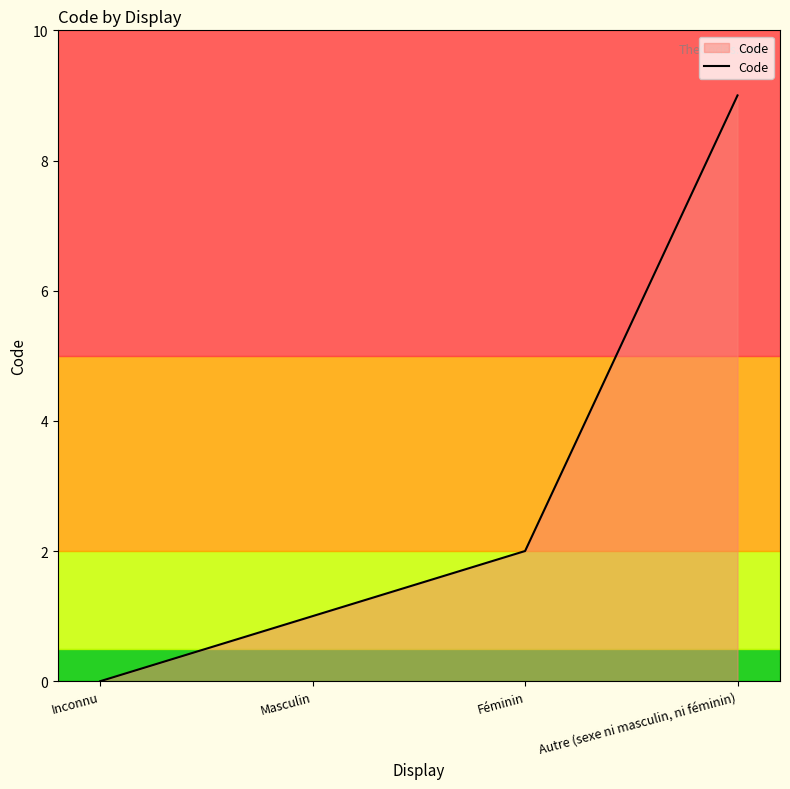

Count the number of data series in this chart.

1